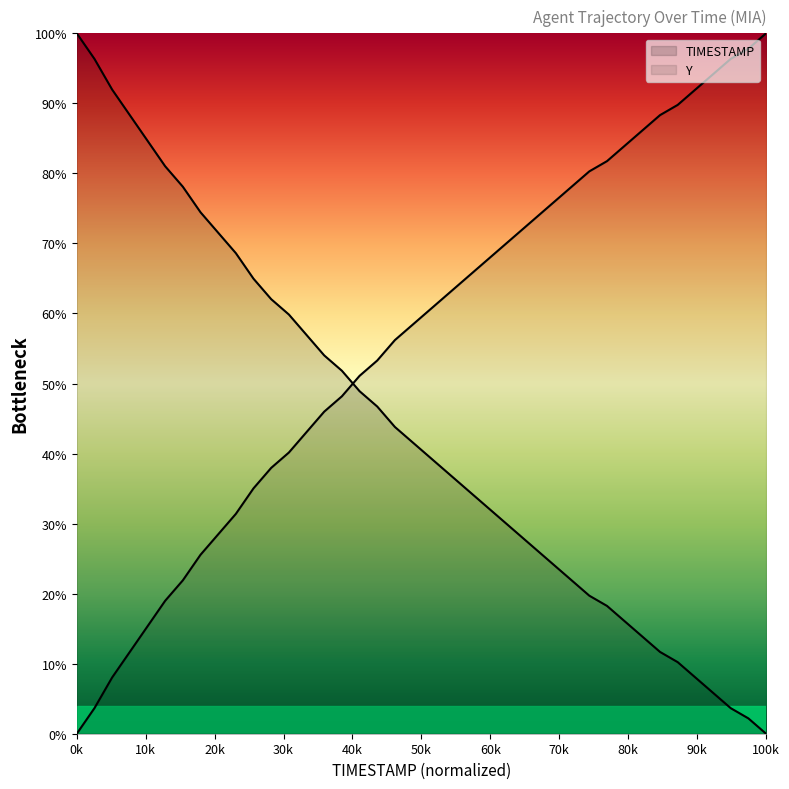

How many data points does each series have?

40